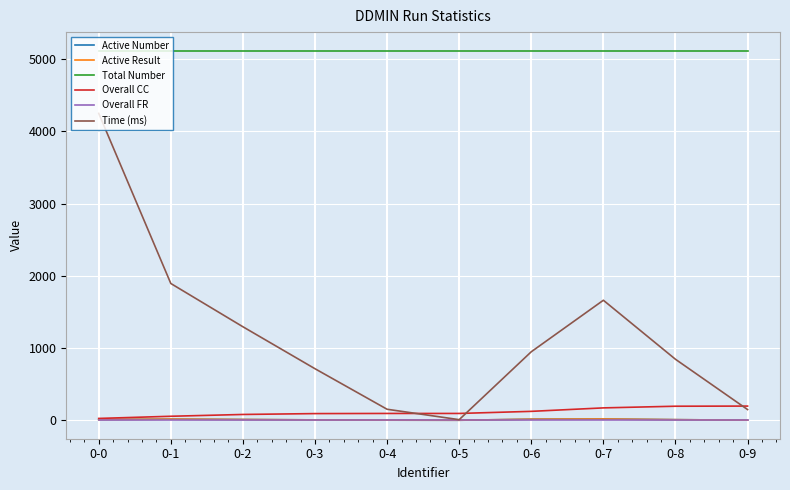

Does the chart have visible grid lines?

Yes